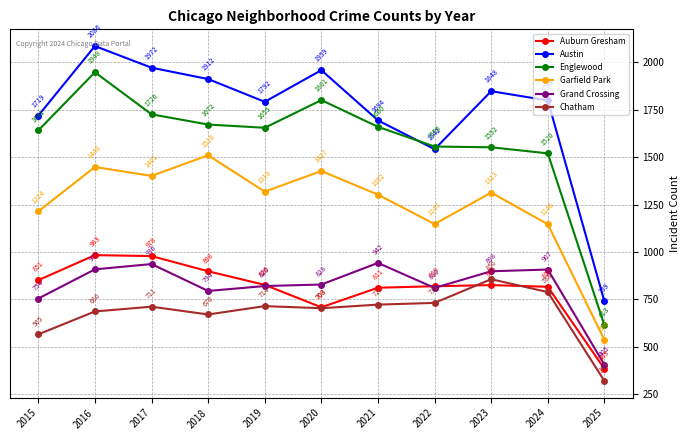

What is the maximum value for Auburn Gresham?

983